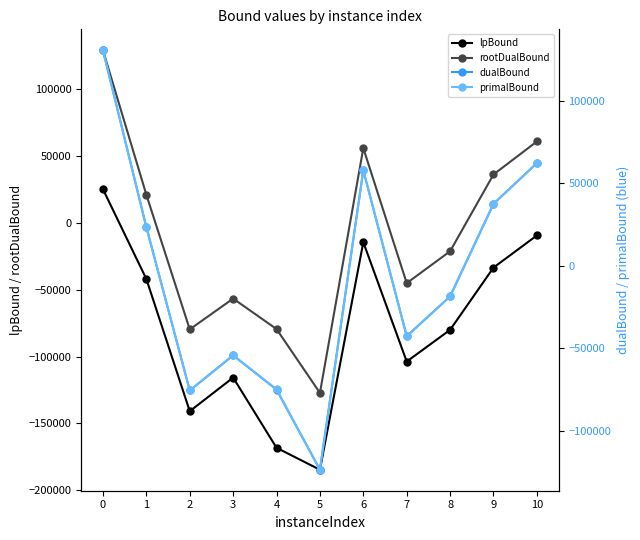

The primalBound series shows -75028.0 at 4. True or false?

True